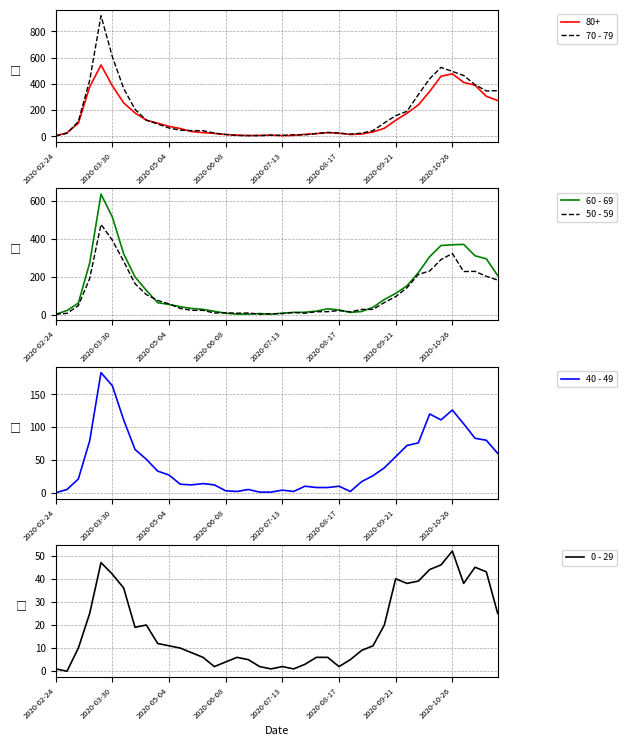

Is it true that 80+ equals 71 at 2020-09-21?

False